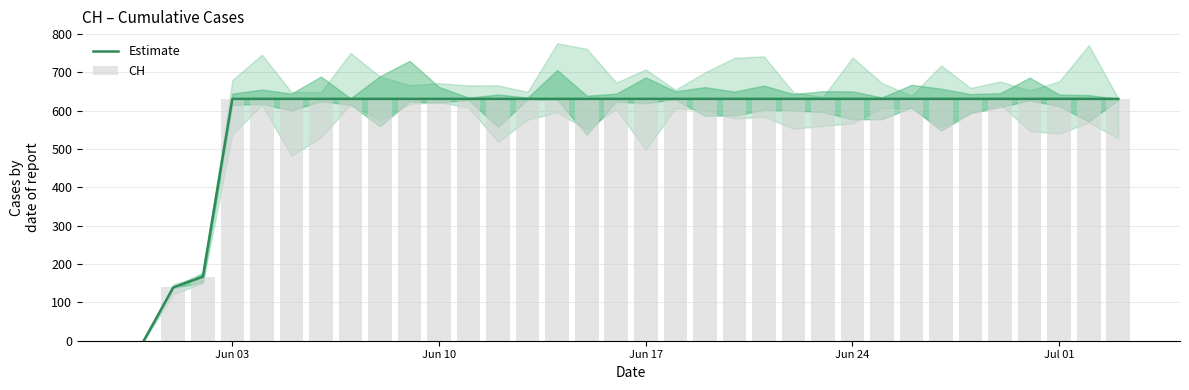

List the series in order of their peak value, highest first.

Estimate, CH